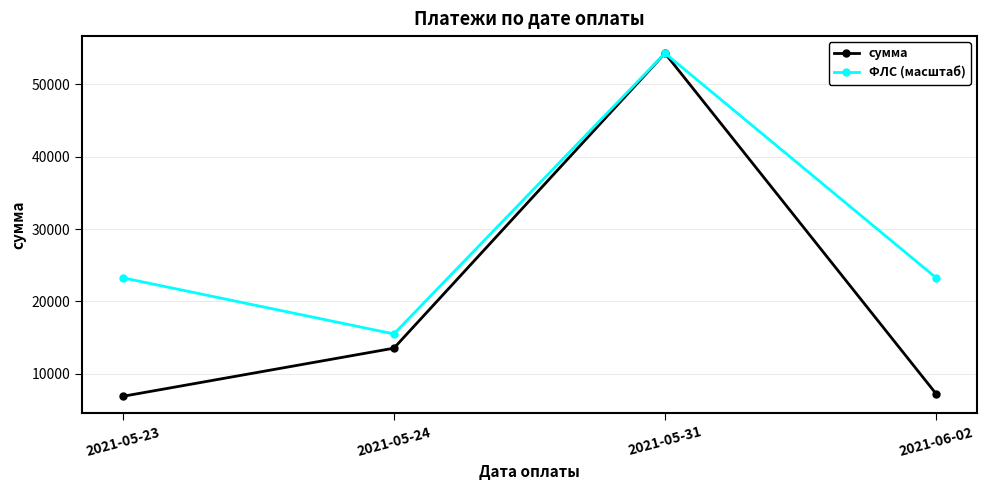

Rank the series by their average value, from lowest to highest.

сумма, ФЛС (масштаб)